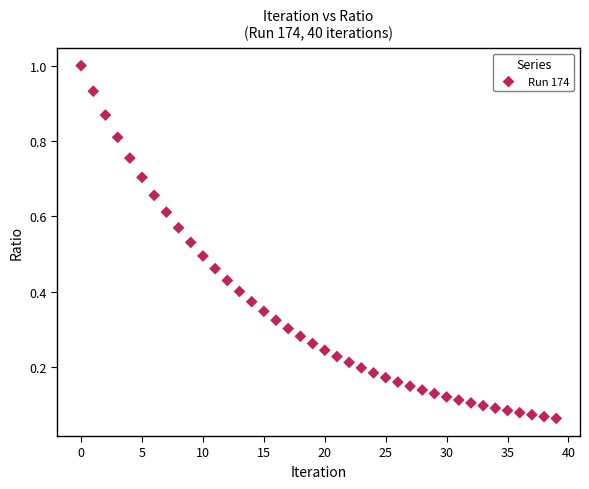

How many data points are displayed?

40